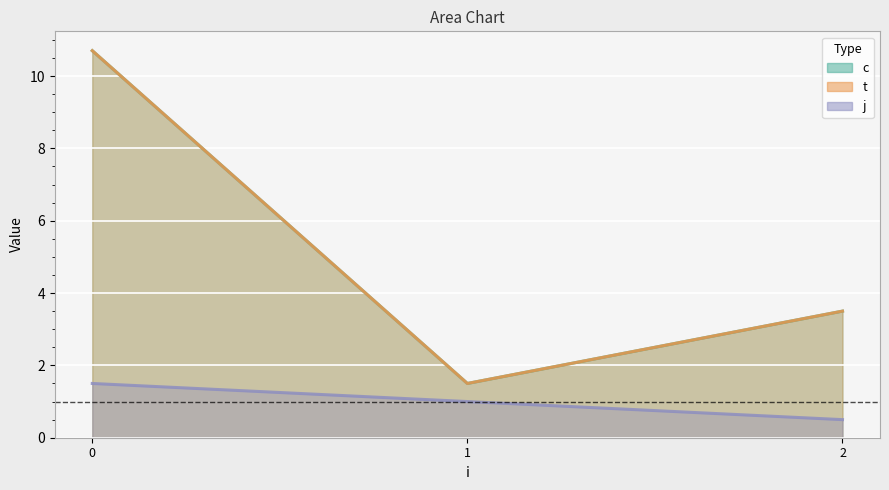

Does the chart display data point markers on the line(s)?

No